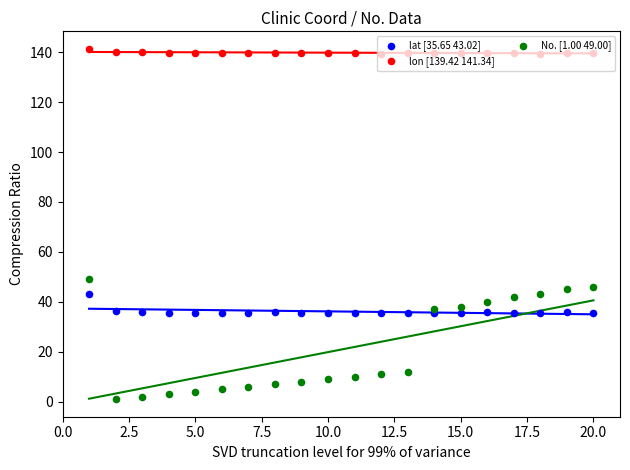

Which series contains the highest Y value?

lon [139.42 141.34]